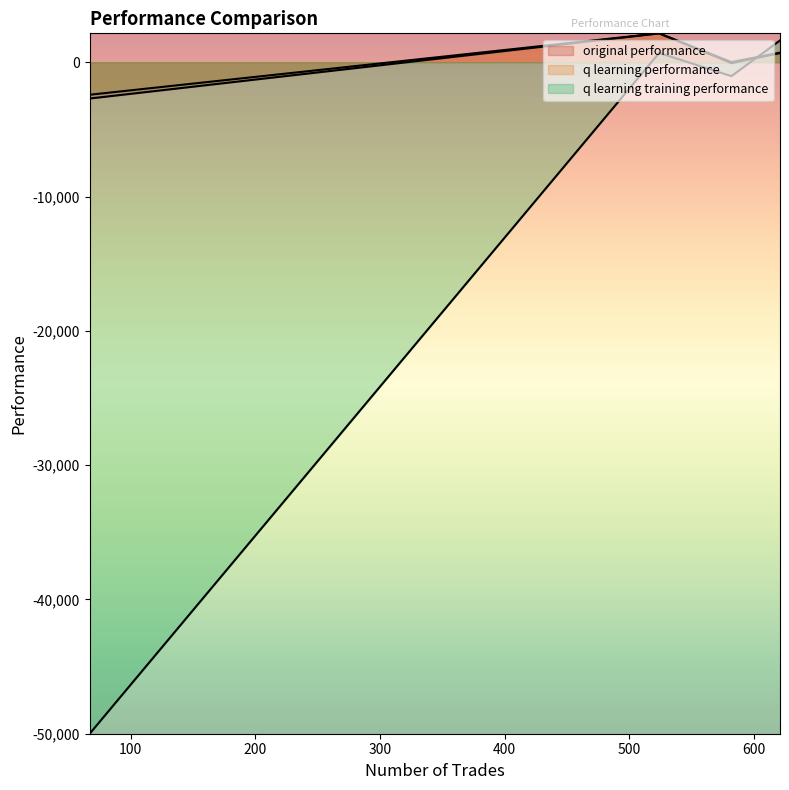

Does the chart display data point markers on the line(s)?

No